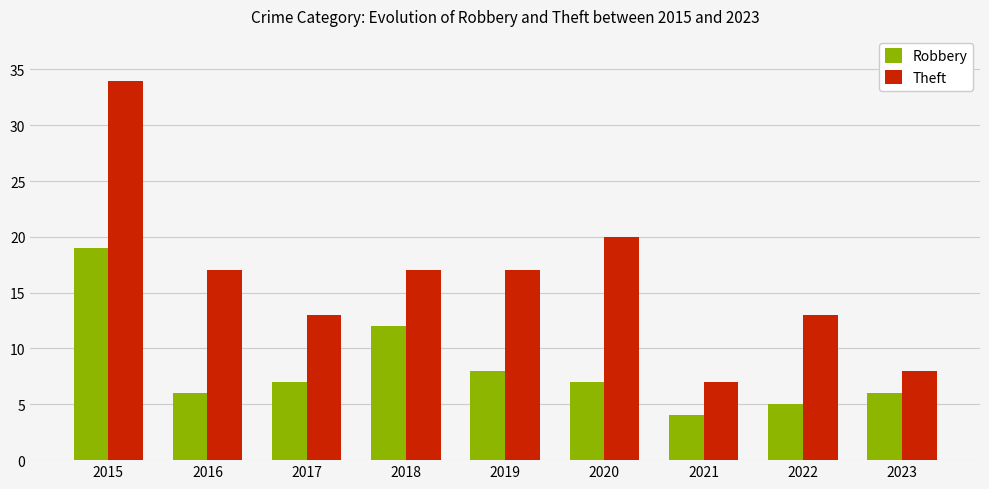

Are the bars grouped side by side (vs. stacked)?

Yes